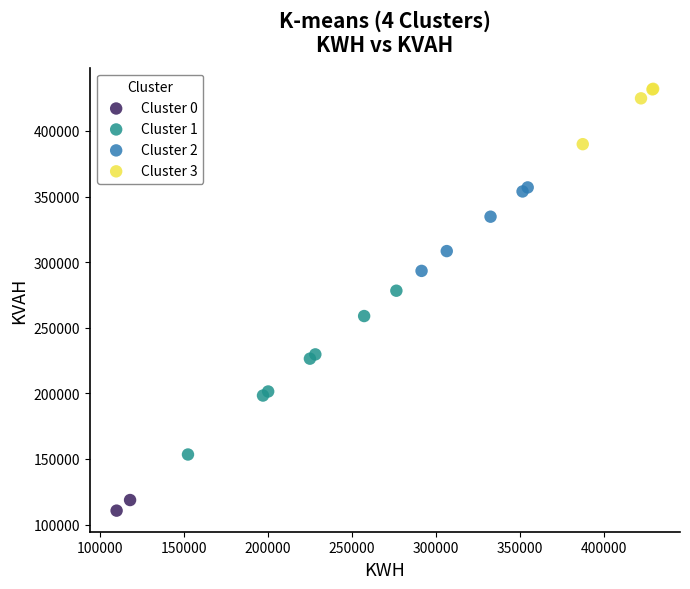

What are all the series names shown in the legend?

Cluster 0, Cluster 1, Cluster 2, Cluster 3